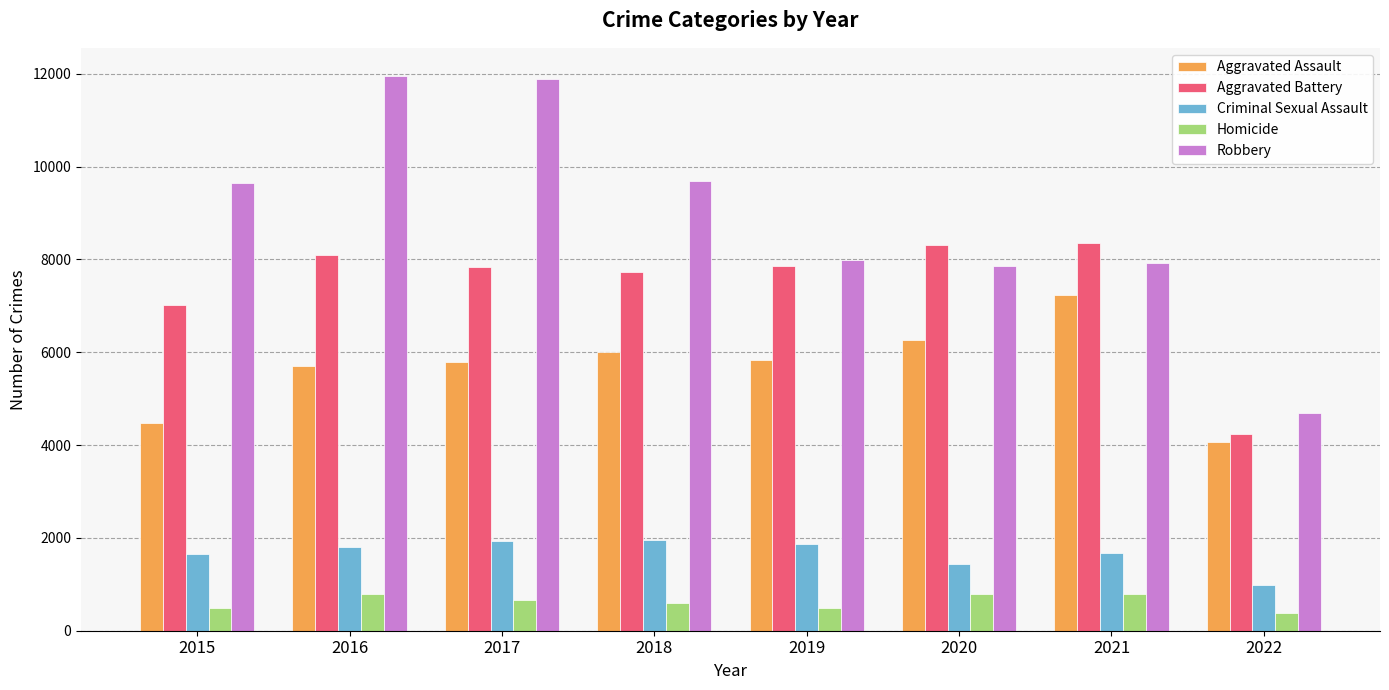

Which series has the widest spread of values?

Robbery